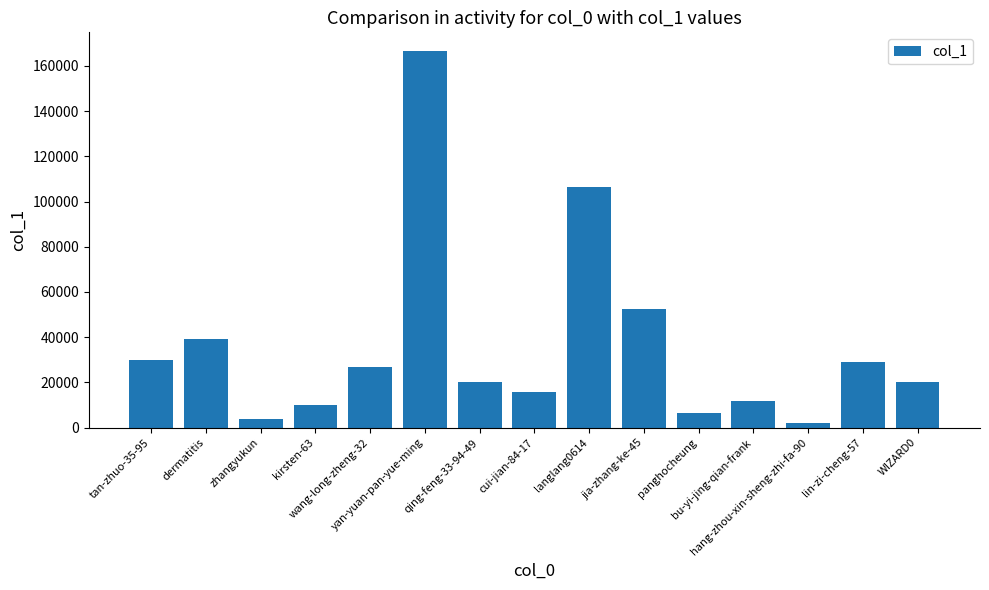

Between WIZARD0 and cui-jian-84-17, which is larger?

WIZARD0